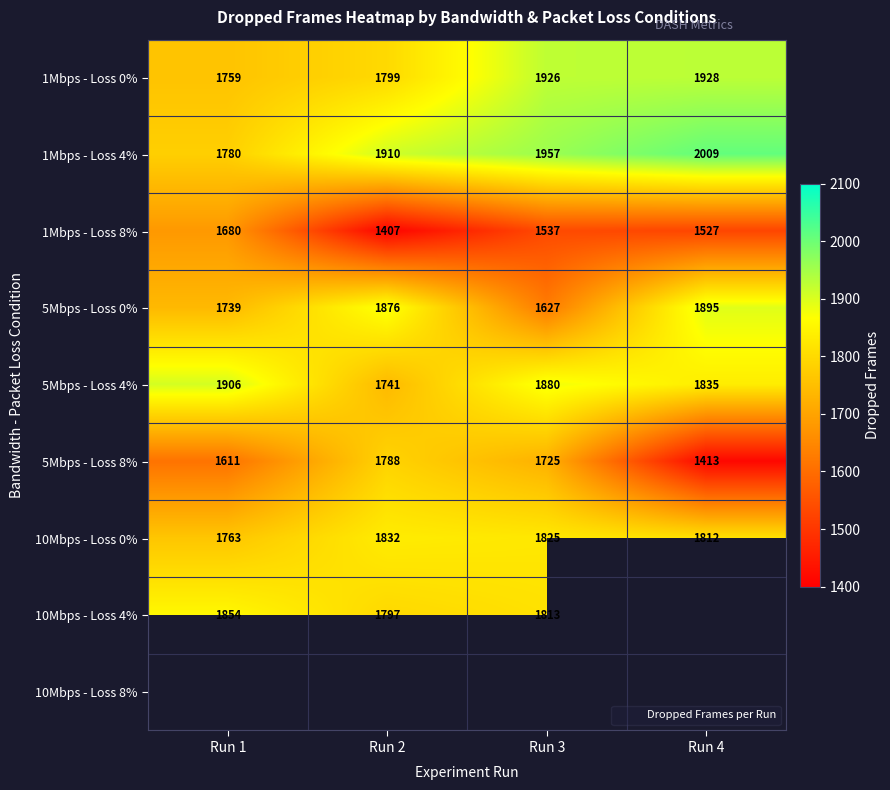

What is the maximum value for 10Mbps - Loss 0%?

1832.0